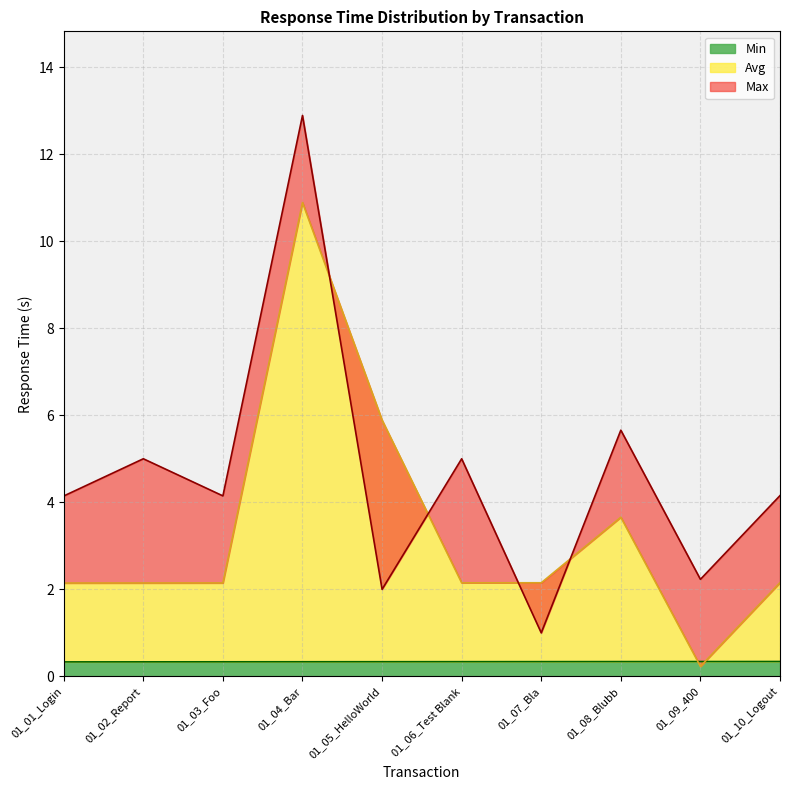

The Max series shows 4.2 at 01_10_Logout. True or false?

True